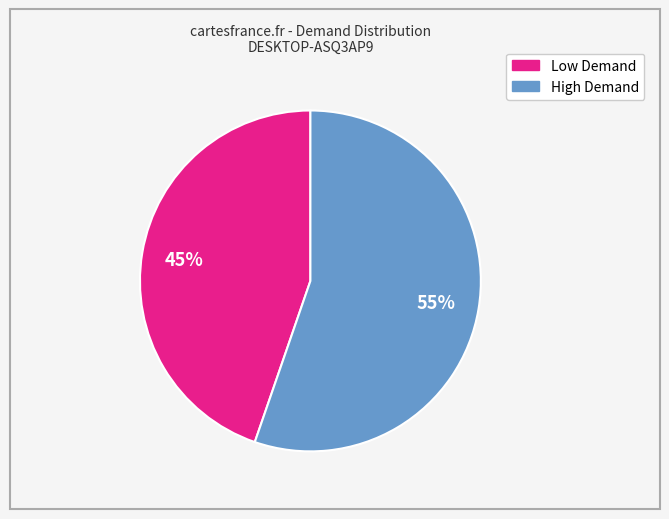

Does any single category account for the majority?

Yes